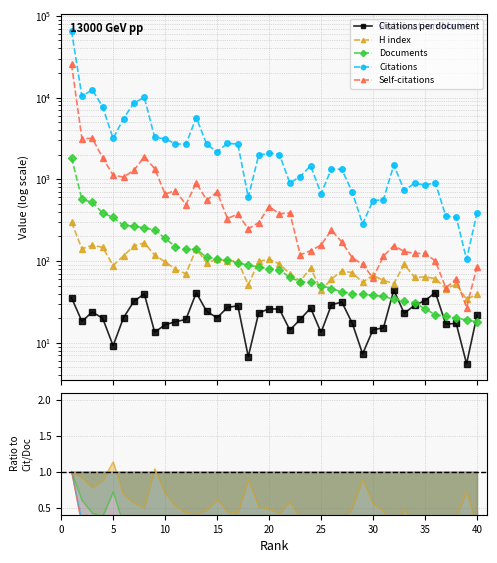

What are all the series names shown in the legend?

Citations per document, H index, Documents, Citations, Self-citations